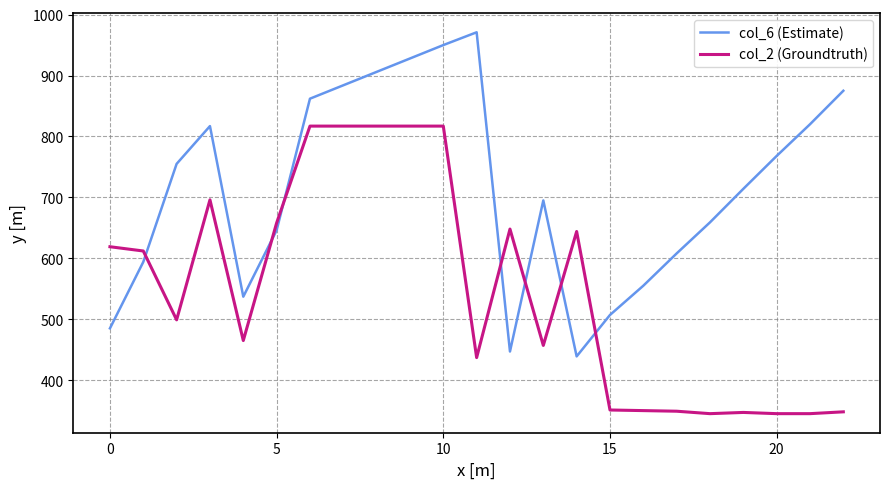

What are all the series names shown in the legend?

col_6 (Estimate), col_2 (Groundtruth)